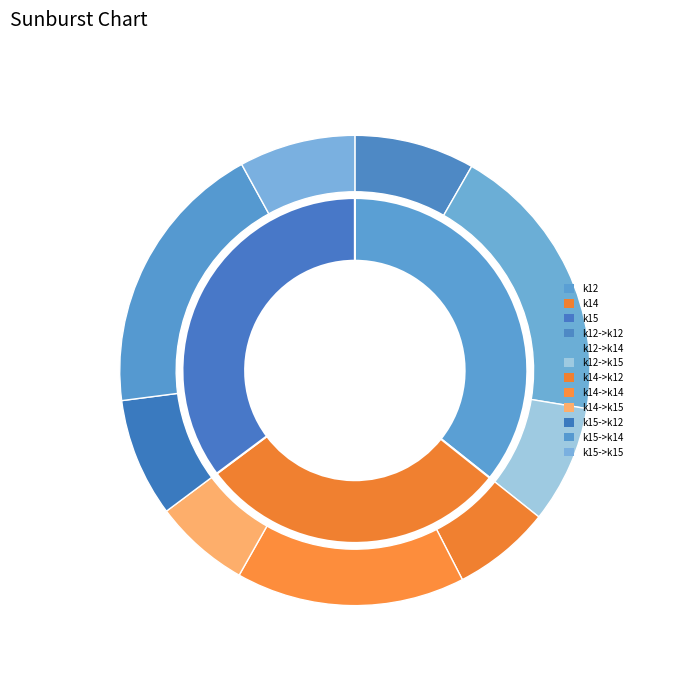

How much of the chart is everything except k14->k15?

93.4%